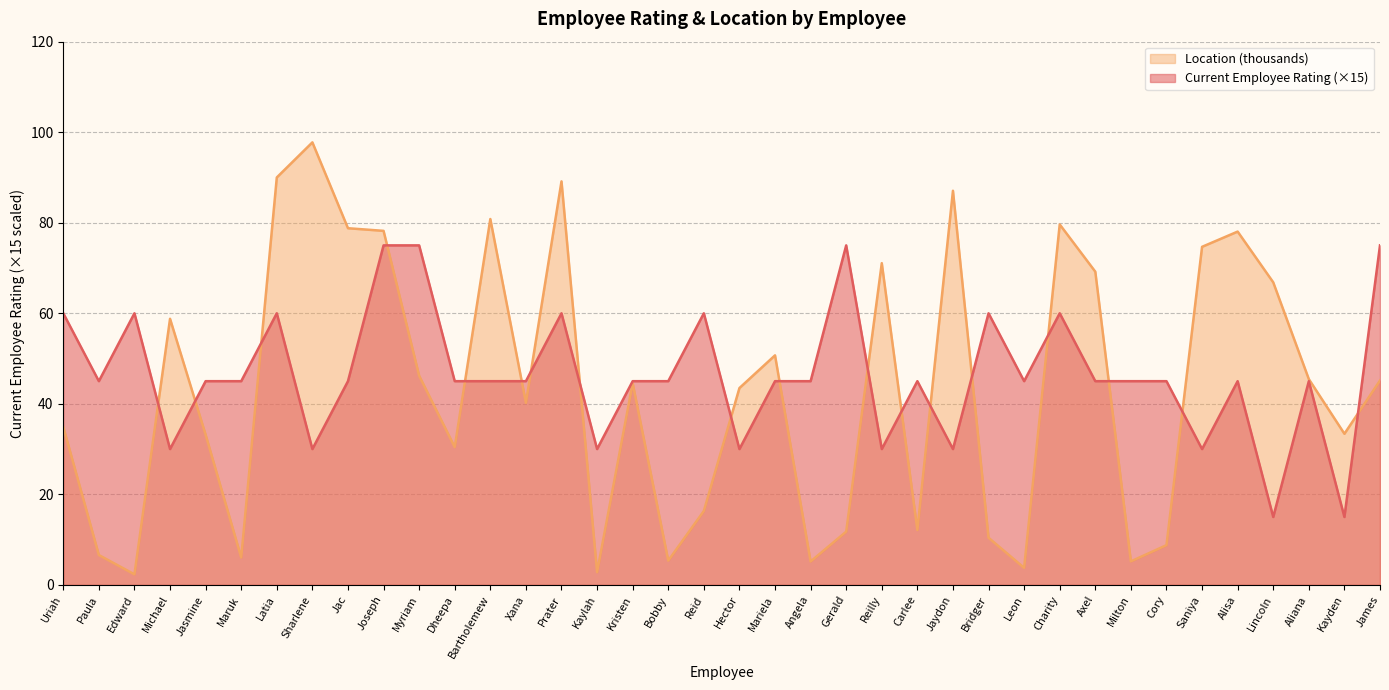

Count the number of categories in the chart.

38